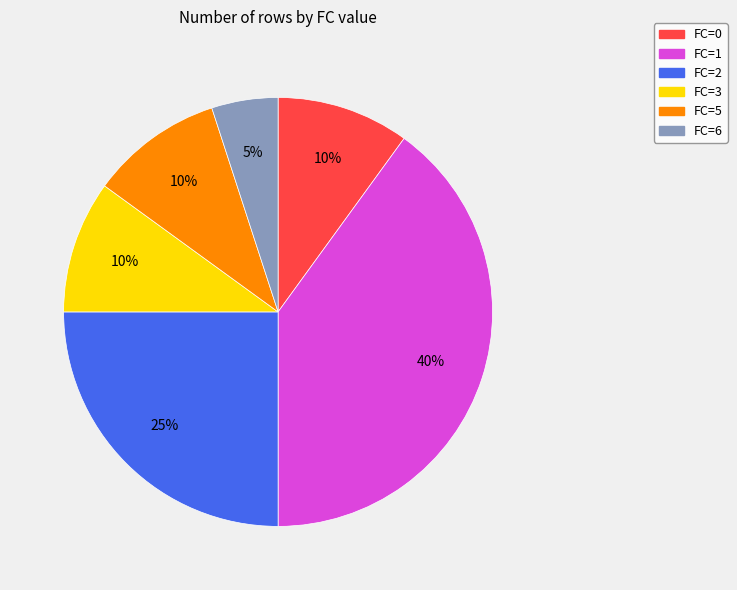

To the nearest percent, what is the average slice percentage?

17%